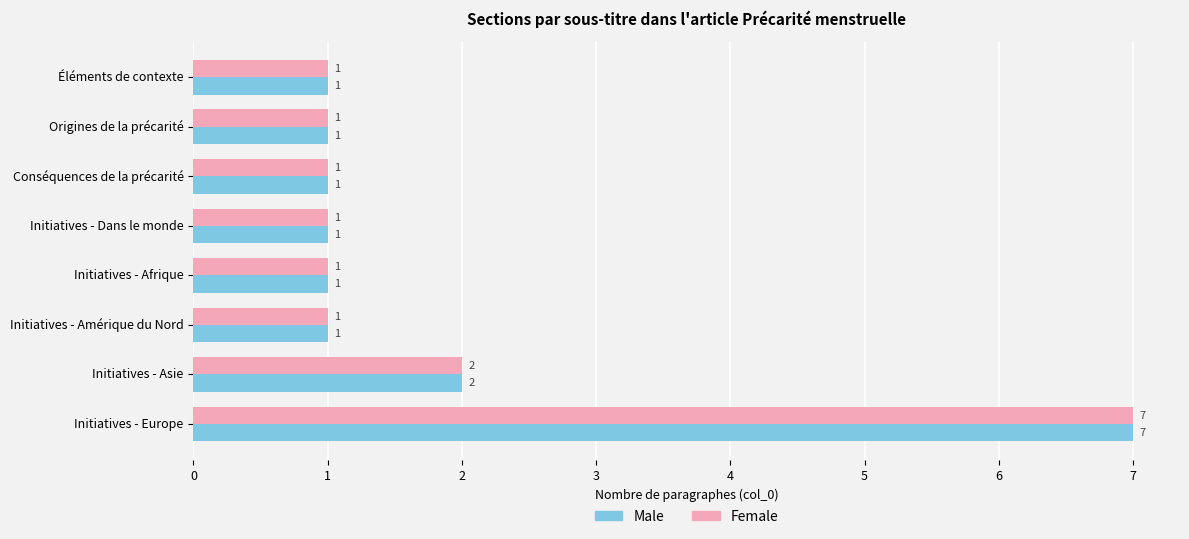

The Female series shows 2 at Initiatives - Europe. True or false?

False